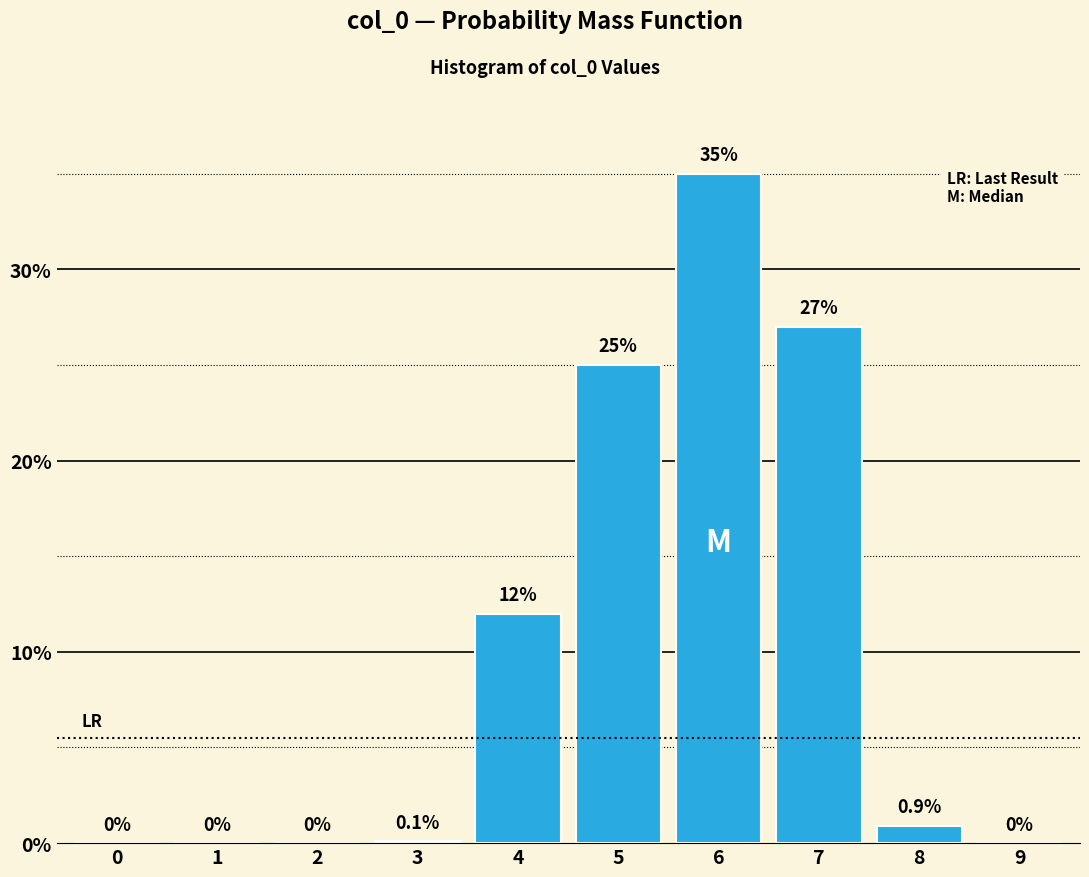

Reading left to right, extract all data points from this chart.

0=0.0	1=0.0	2=0.0	3=0.1	4=12.0	5=25.0	6=35.0	7=27.0	8=0.9	9=0.0